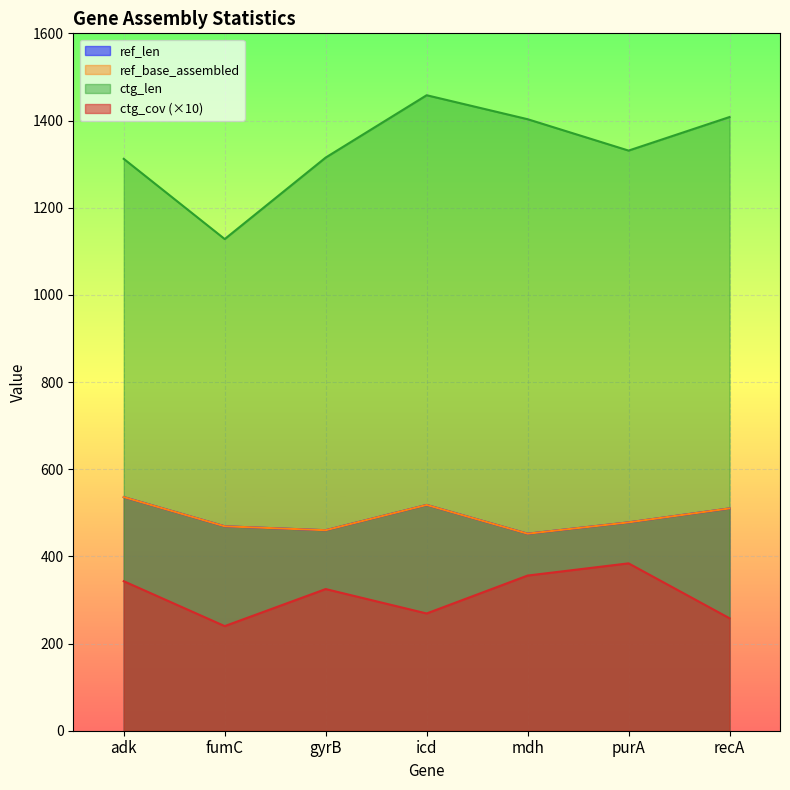

True or false: ref_base_assembled has more than 0 interior local peaks.

True